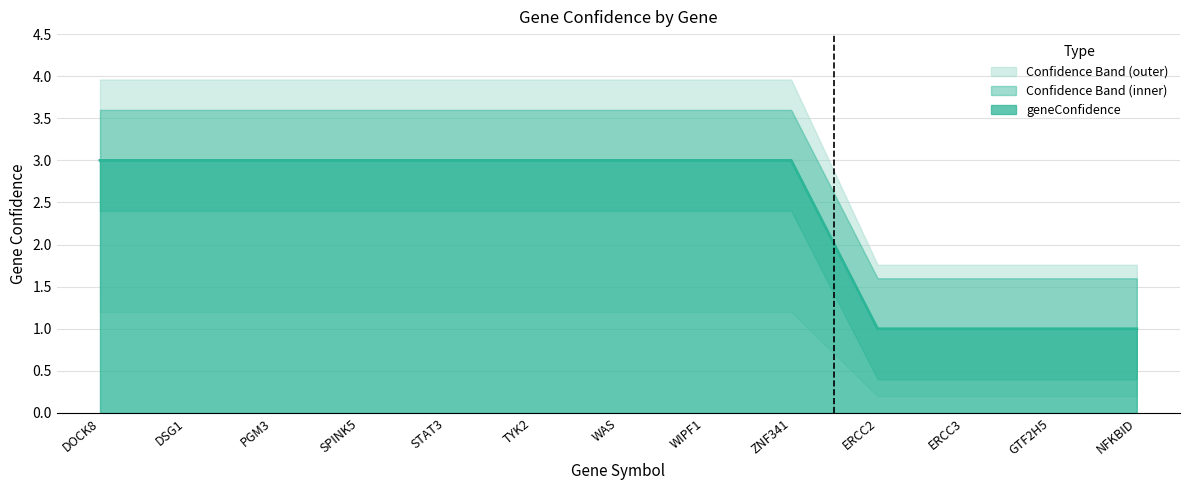

What is the ratio of the value at DOCK8 to the value at TYK2?

1.0